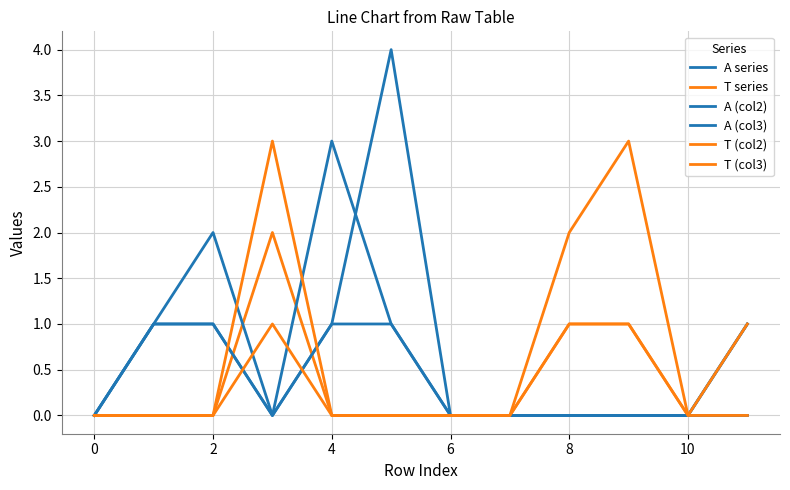

How many lines are shown in the chart?

6